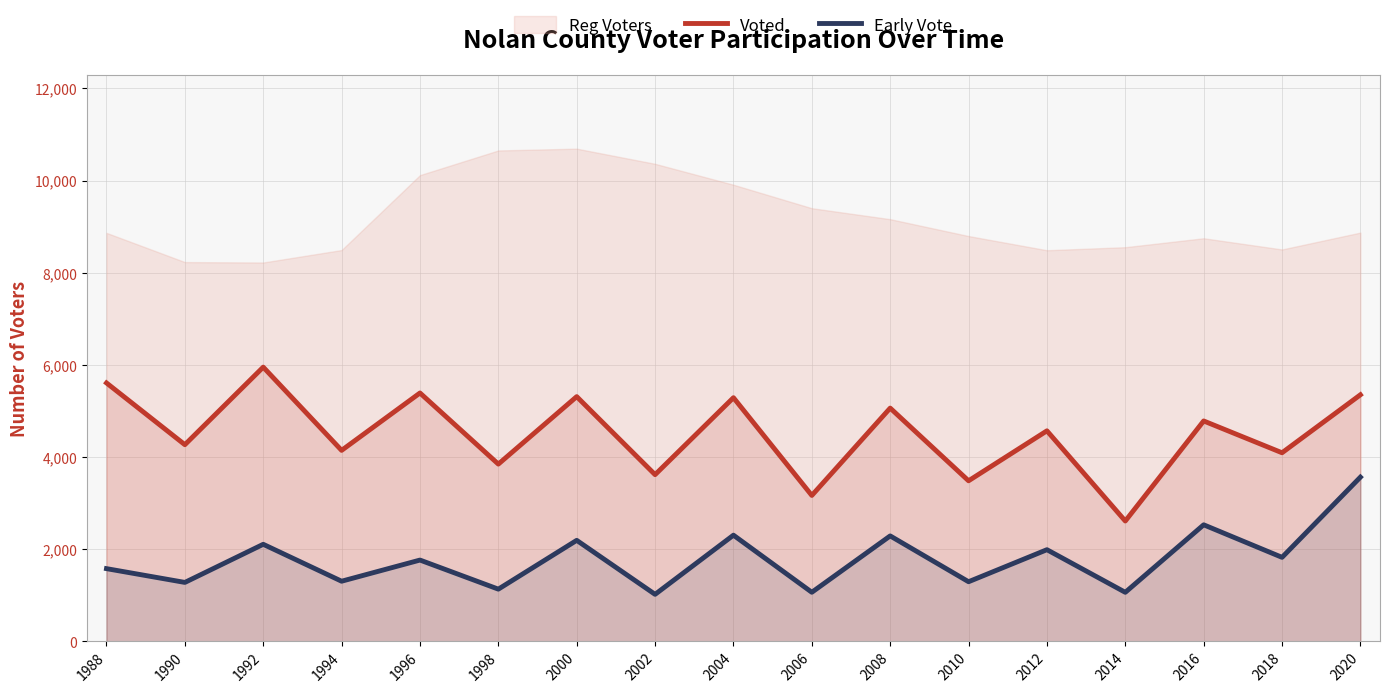

Rank the series at 2014 from lowest to highest value.

Early Vote, Voted, Reg Voters